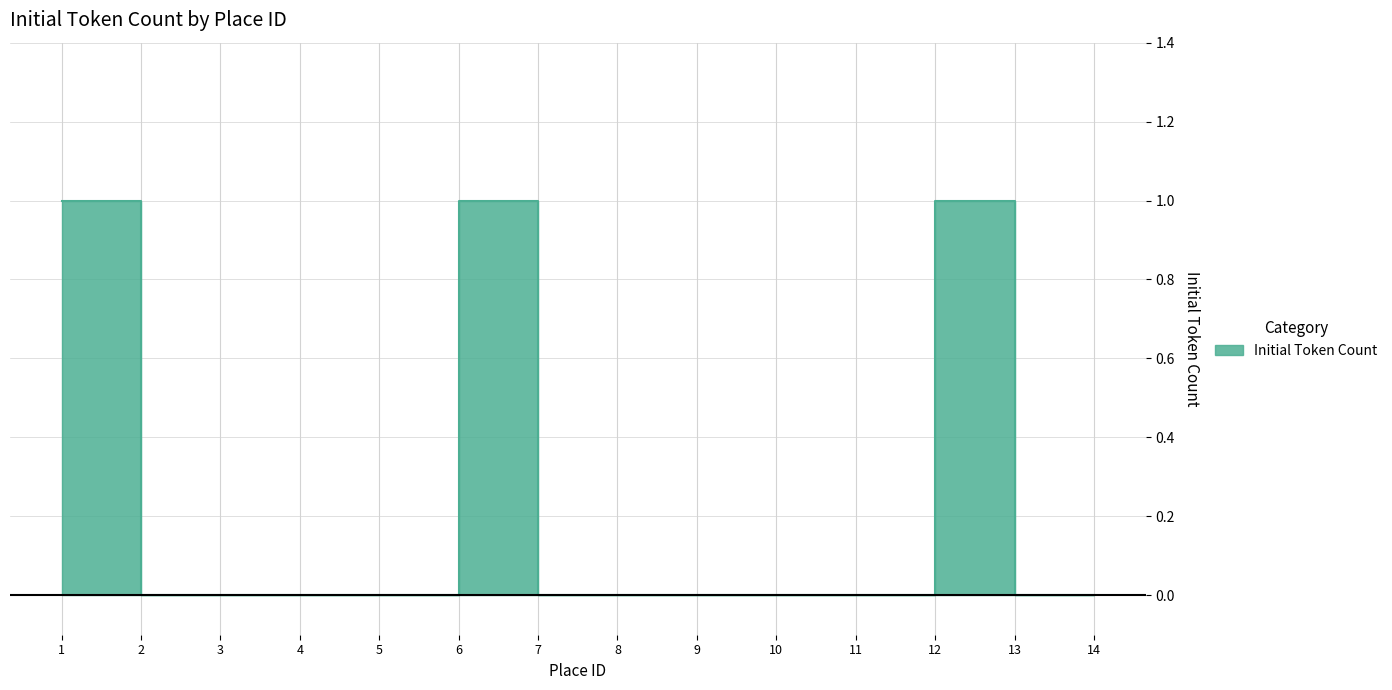

What is the sum of the values at 14 and 1?

1